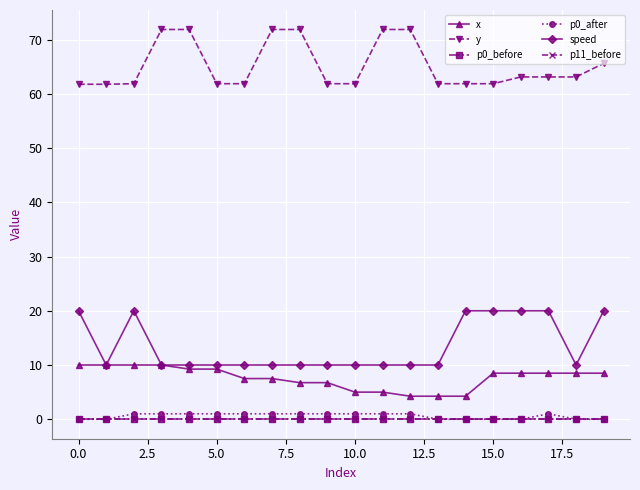

Does the chart have visible grid lines?

Yes